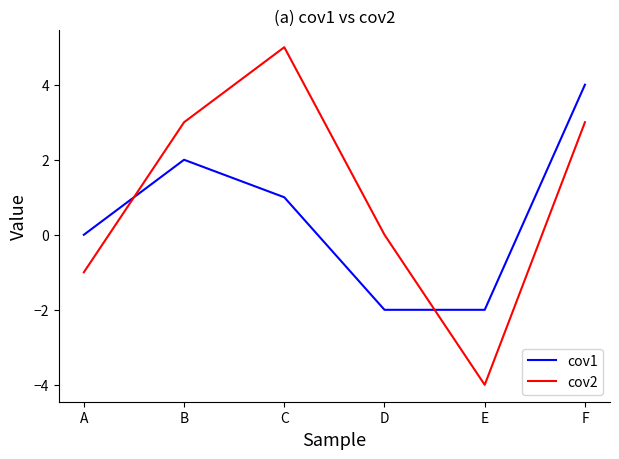

Between E and F, which series saw the biggest shift?

cov2